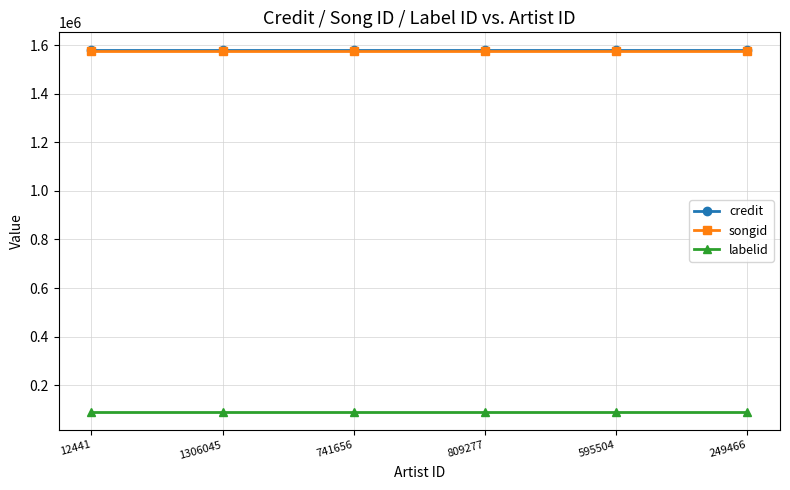

Is this an area chart (filled region under the line)?

No